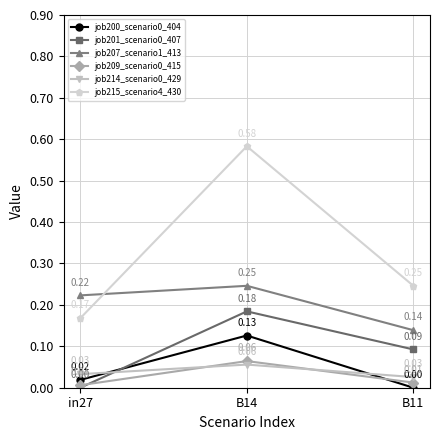

Which series has the widest spread of values?

job215_scenario4_430